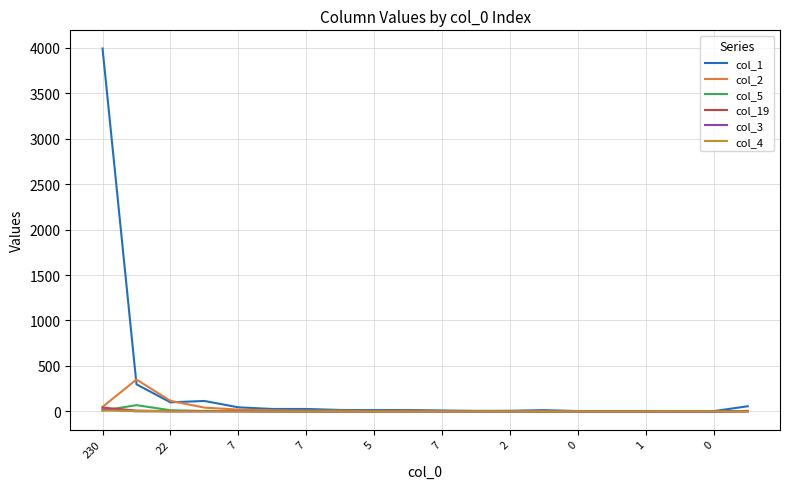

Count the number of categories in the chart.

20